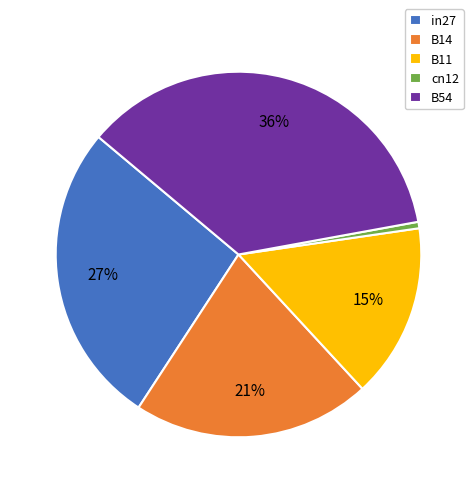

Which slice is the smallest?

cn12